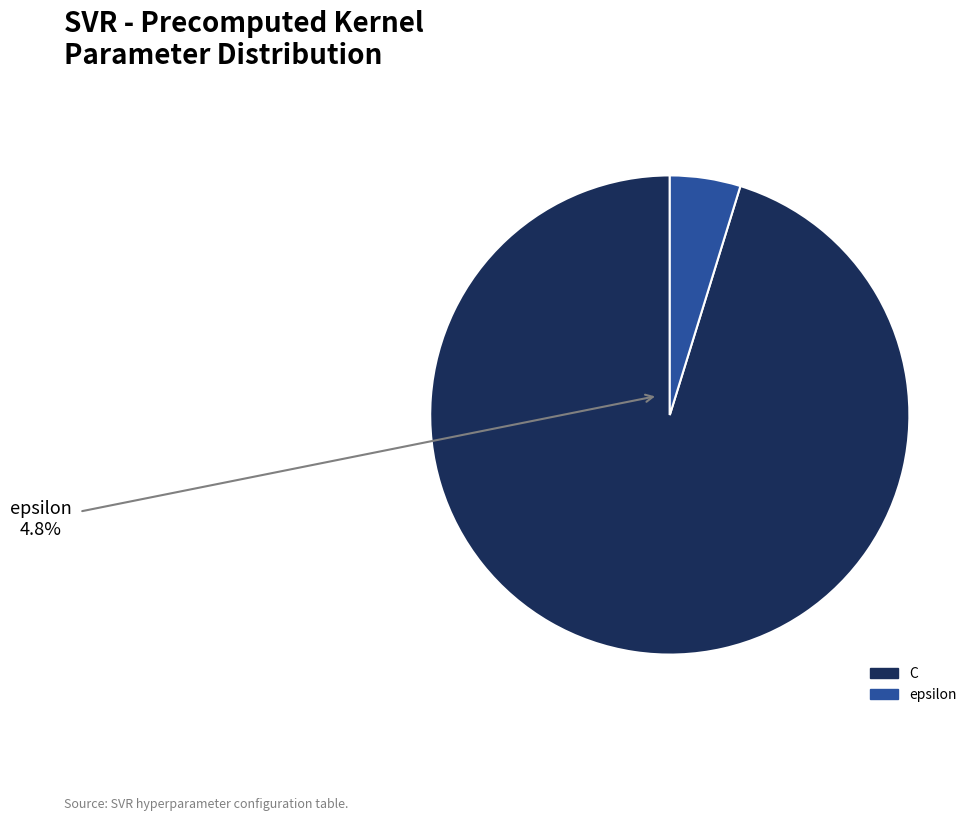

What is the smallest slice in the pie chart?

epsilon